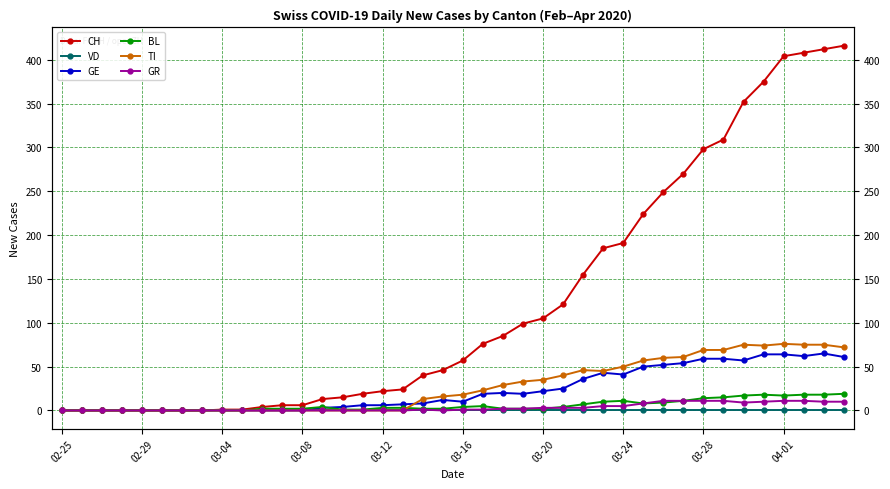

The CH series shows 29 at 03-12. True or false?

False